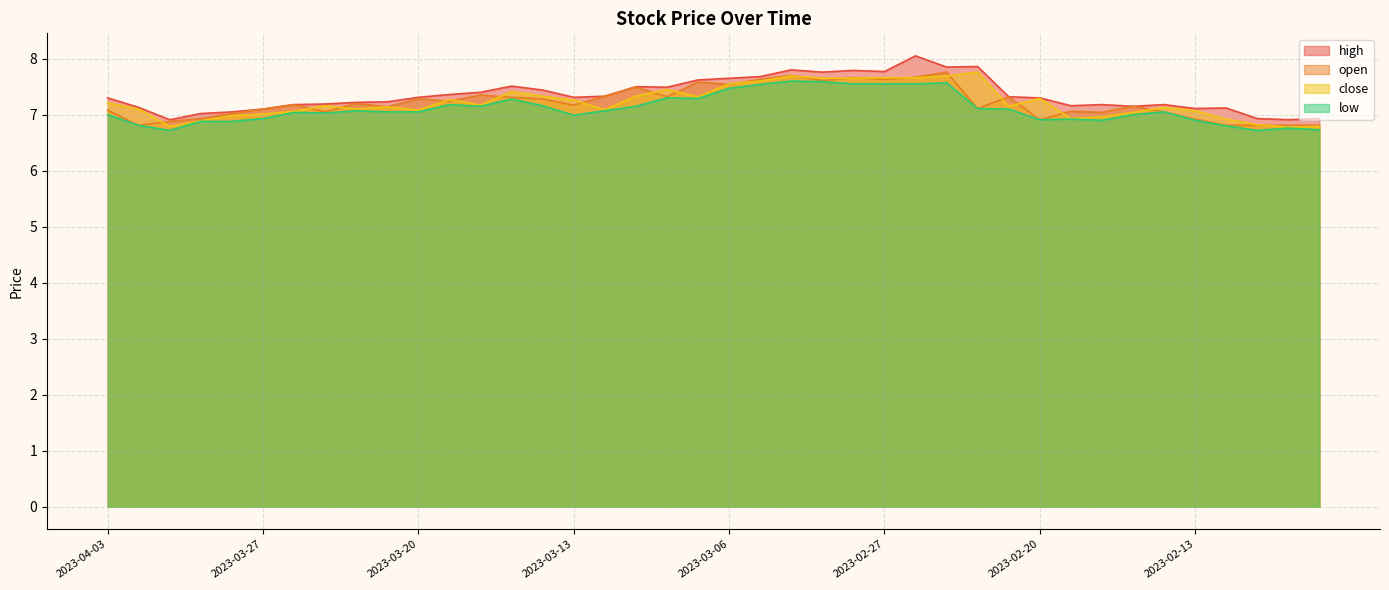

At how many categories does at least one series exceed 7?

36